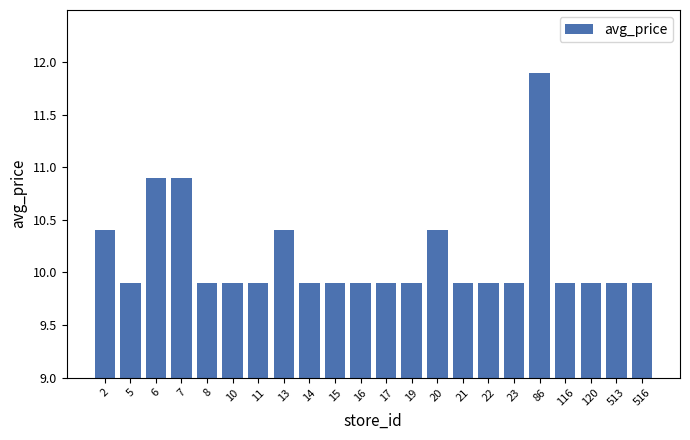

Reading left to right, list all the values displayed in this chart.

2=10.4	5=9.9	6=10.9	7=10.9	8=9.9	10=9.9	11=9.9	13=10.4	14=9.9	15=9.9	16=9.9	17=9.9	19=9.9	20=10.4	21=9.9	22=9.9	23=9.9	86=11.9	116=9.9	120=9.9	513=9.9	516=9.9